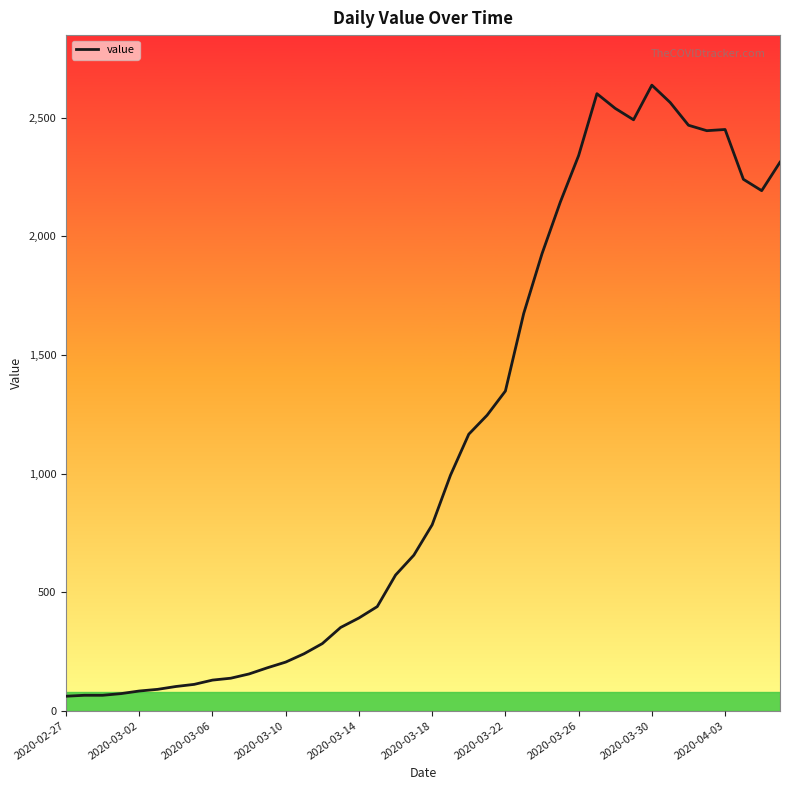

What is the minimum value shown in the chart?

61